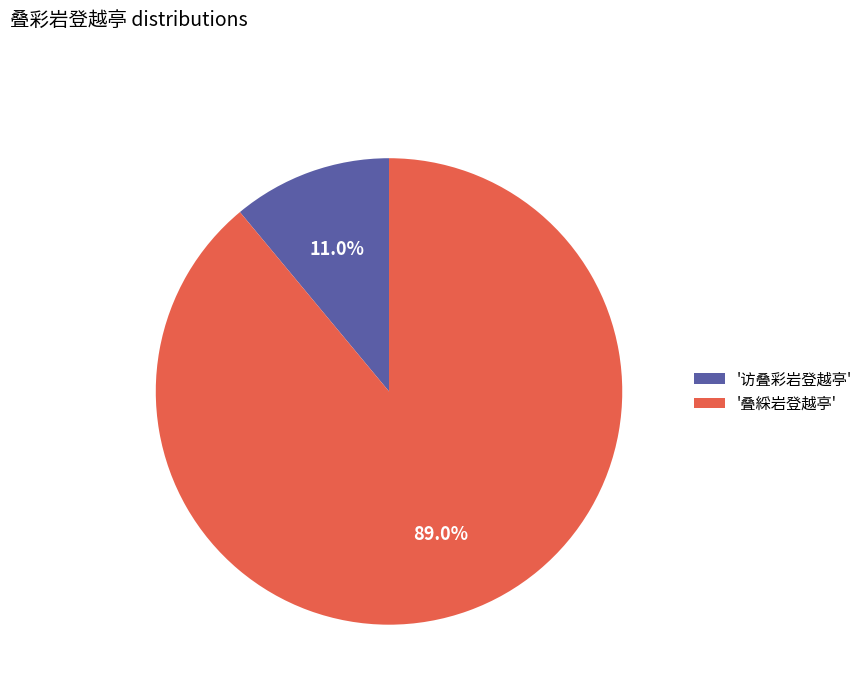

What is the smallest slice in the pie chart?

'访叠彩岩登越亭'